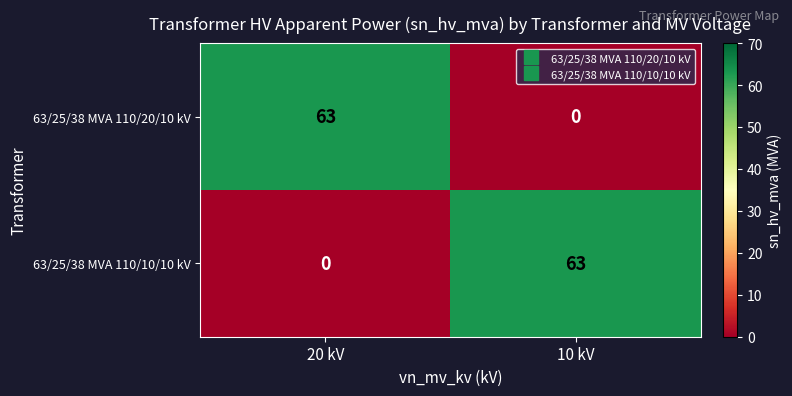

What is the total value across all series at 10 kV?

63